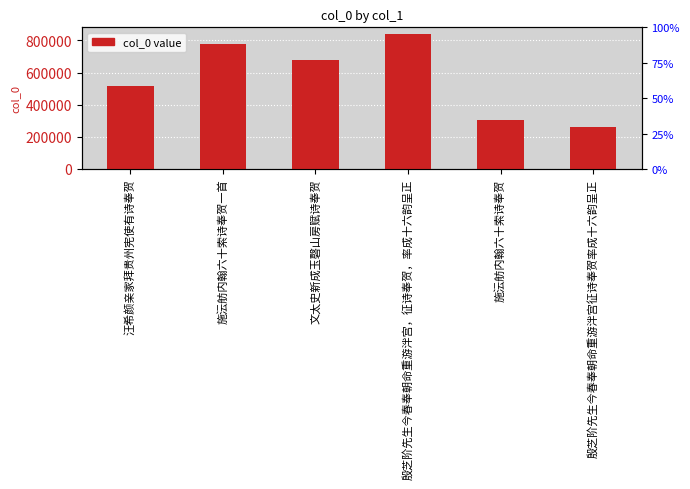

What is the value of the 3rd bar from the left?

676258